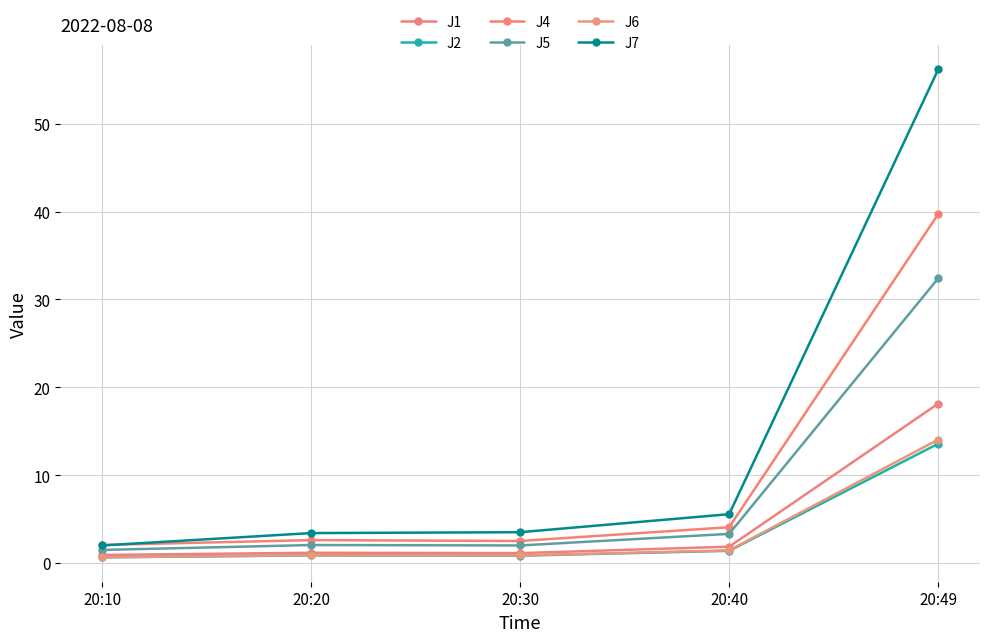

True or false: J4 has a value of 4.1 at 20:40.

True